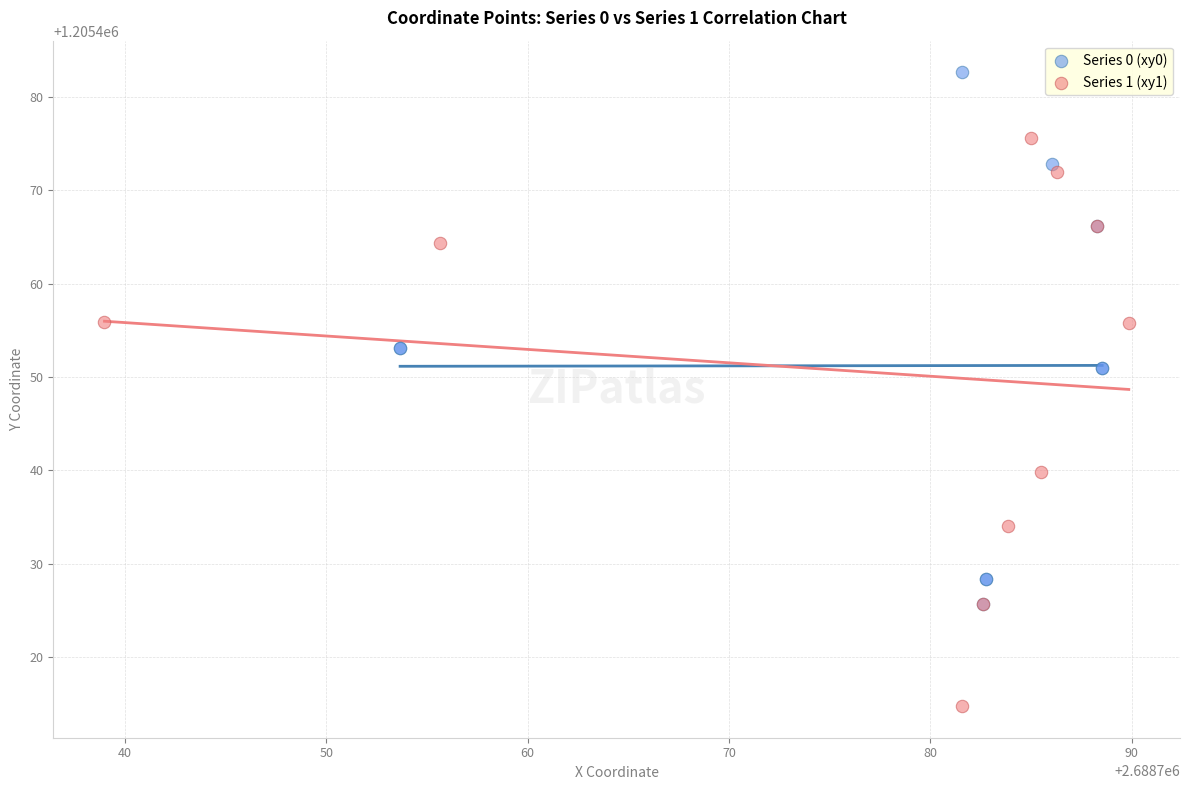

Which series reaches the minimum Y coordinate?

Series 1 (xy1)